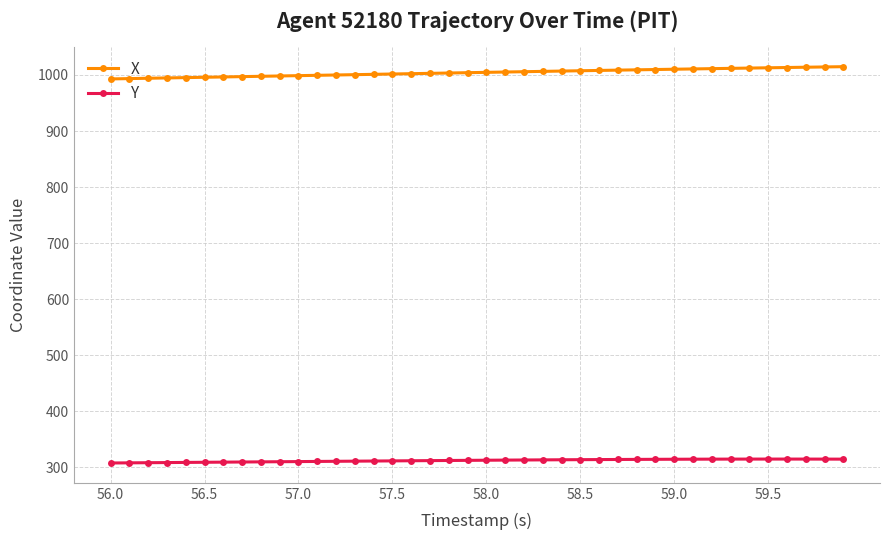

How many lines are shown in the chart?

2